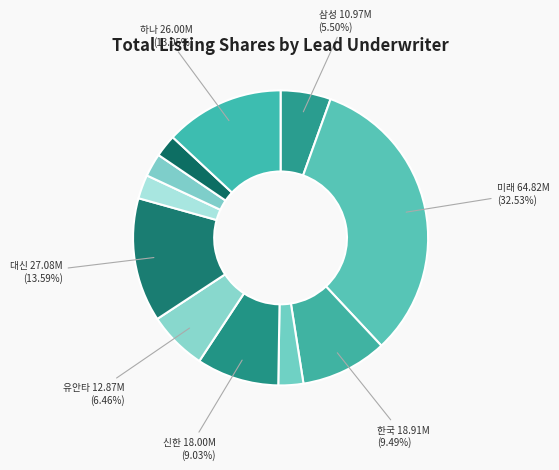

Does any single category account for the majority?

No